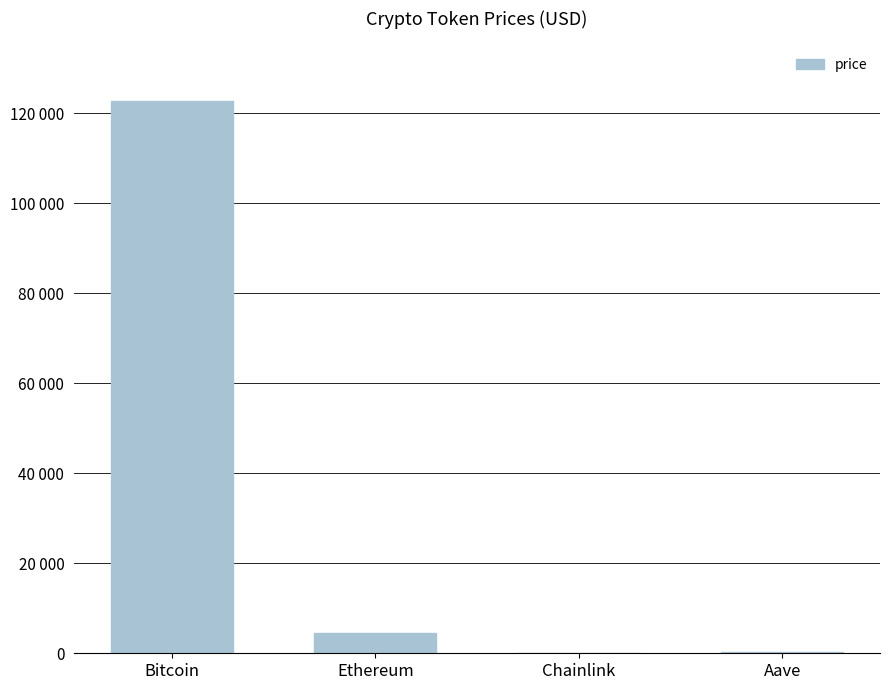

Are the bars horizontal?

No